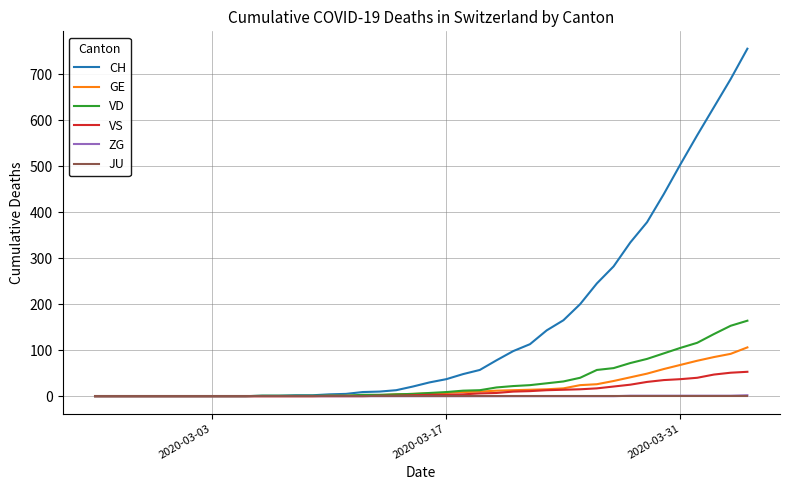

What is the maximum value shown in the chart?

755